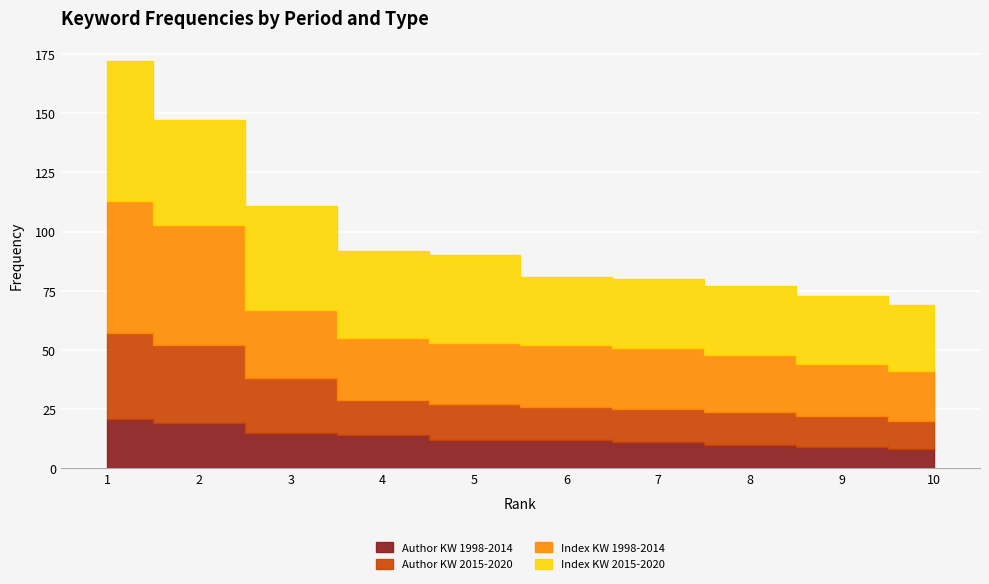

True or false: Author KW 2015-2020 has more than 0 points higher than both neighbors.

False